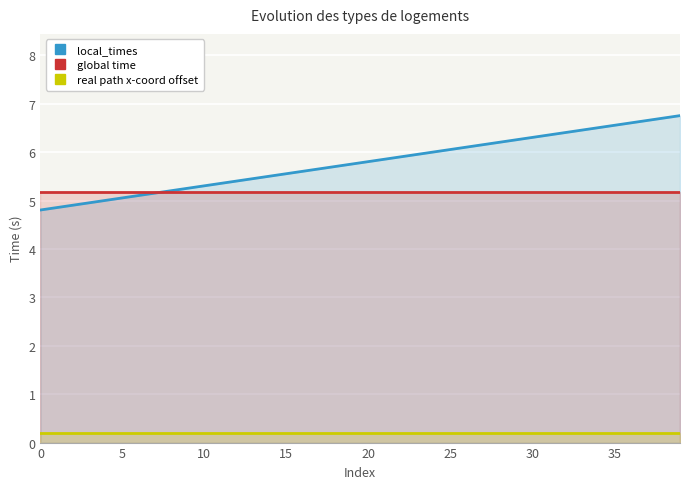

The local_times series shows 8.8 at 5. True or false?

False